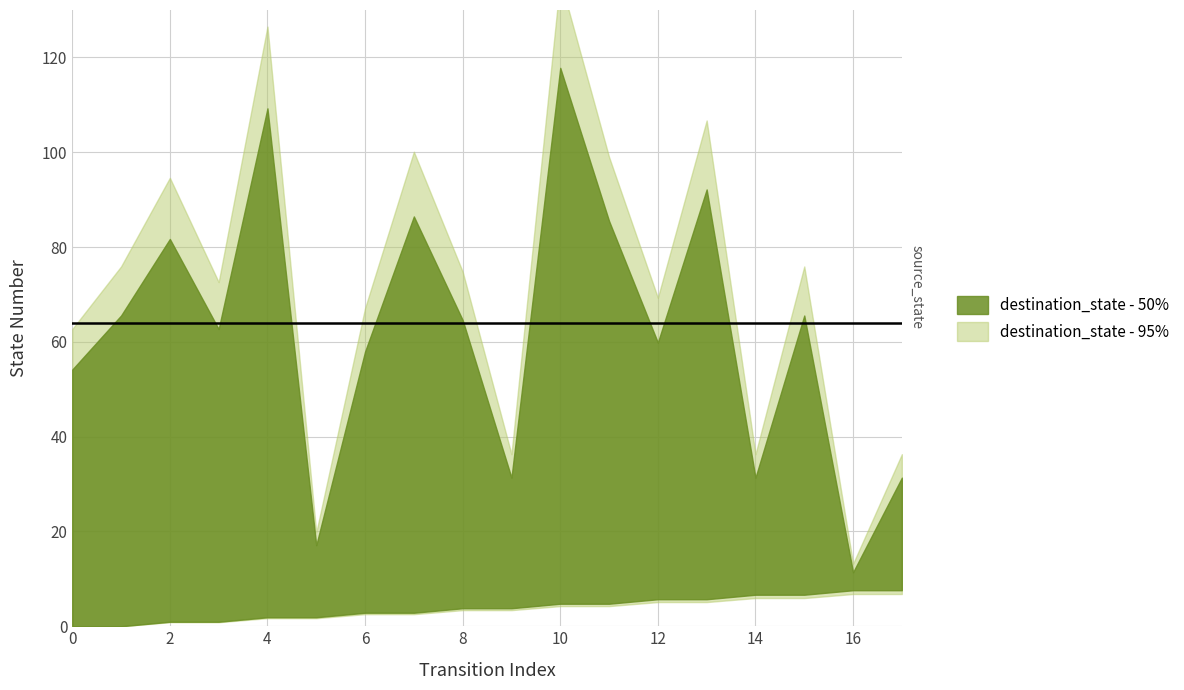

True or false: destination_state has more than 0 interior local peaks.

True